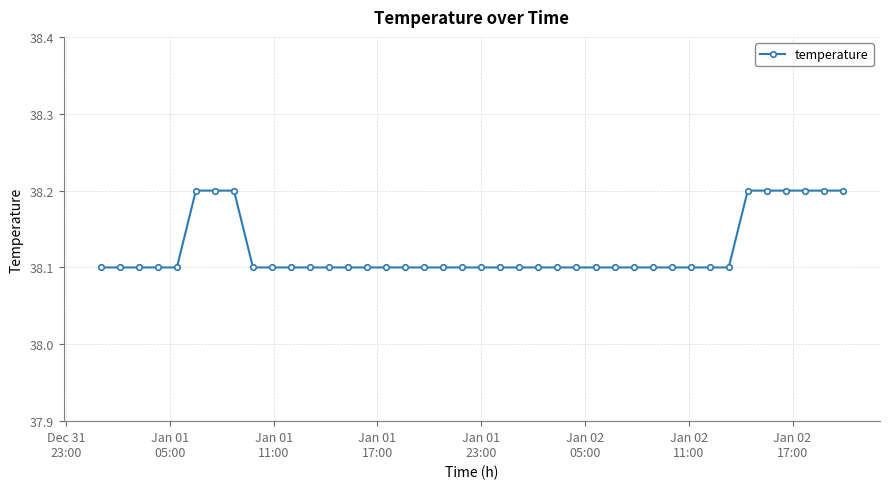

What is the smallest value displayed?

38.1